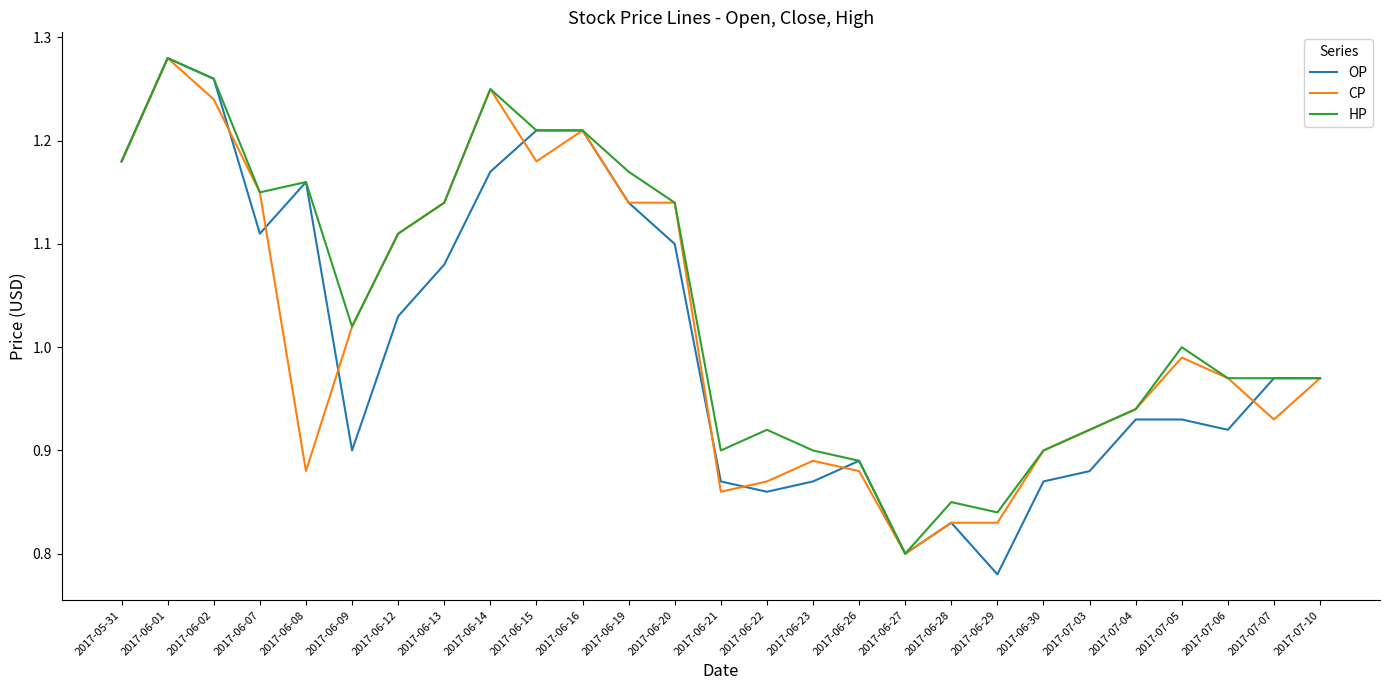

Is the value of CP at 2017-07-10 greater than the value of HP at 2017-06-23?

Yes